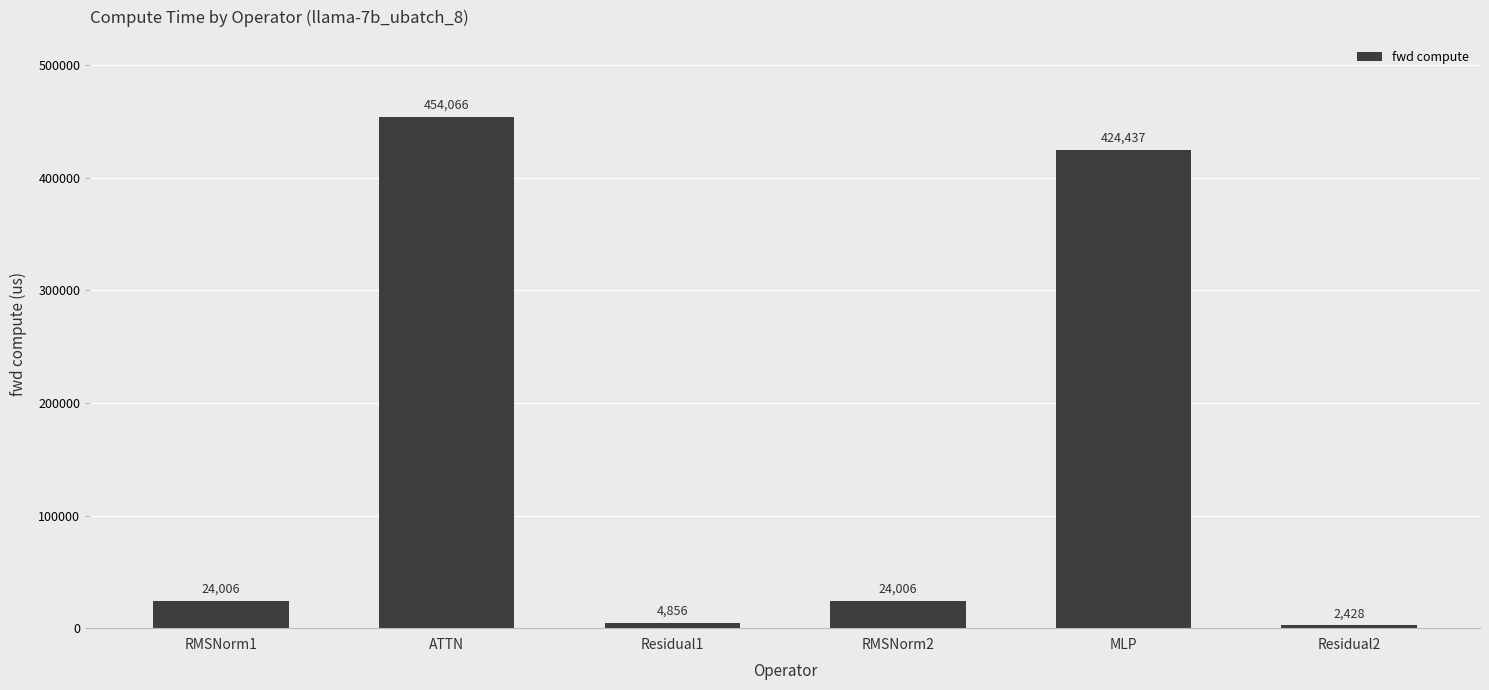

Read the value at Residual1.

4856.2